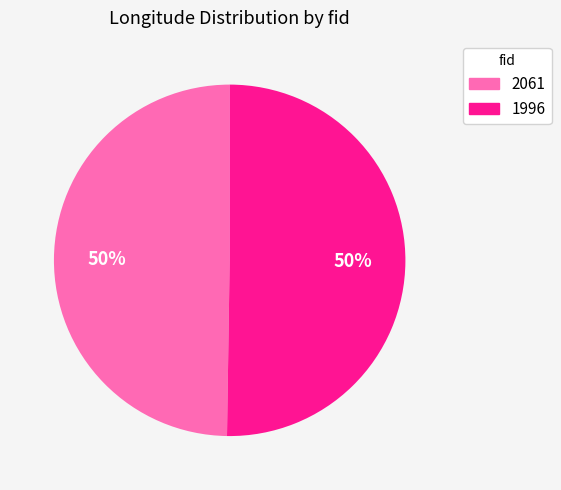

To the nearest percent, what percentage of the pie is 1996?

50%